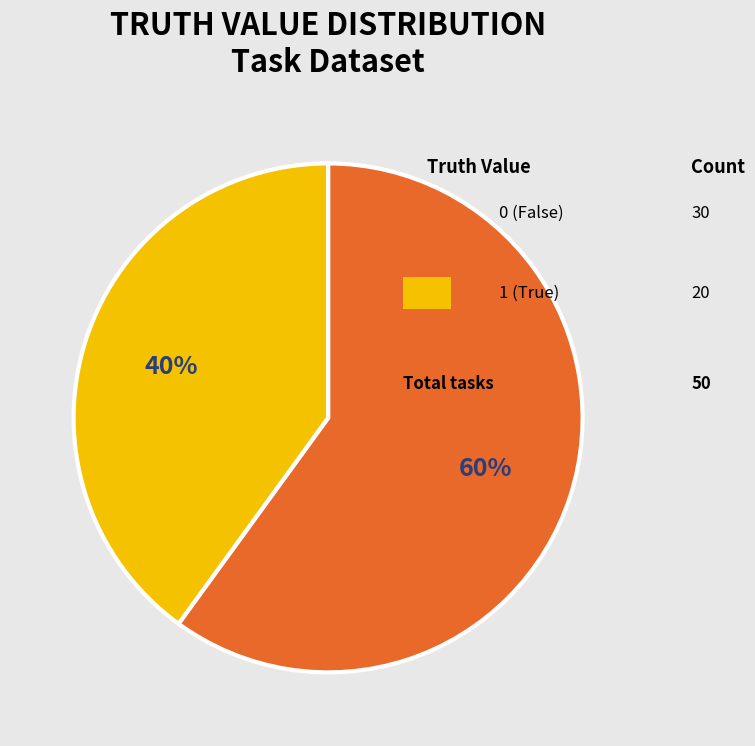

To the nearest percent, what is the average slice percentage?

50%